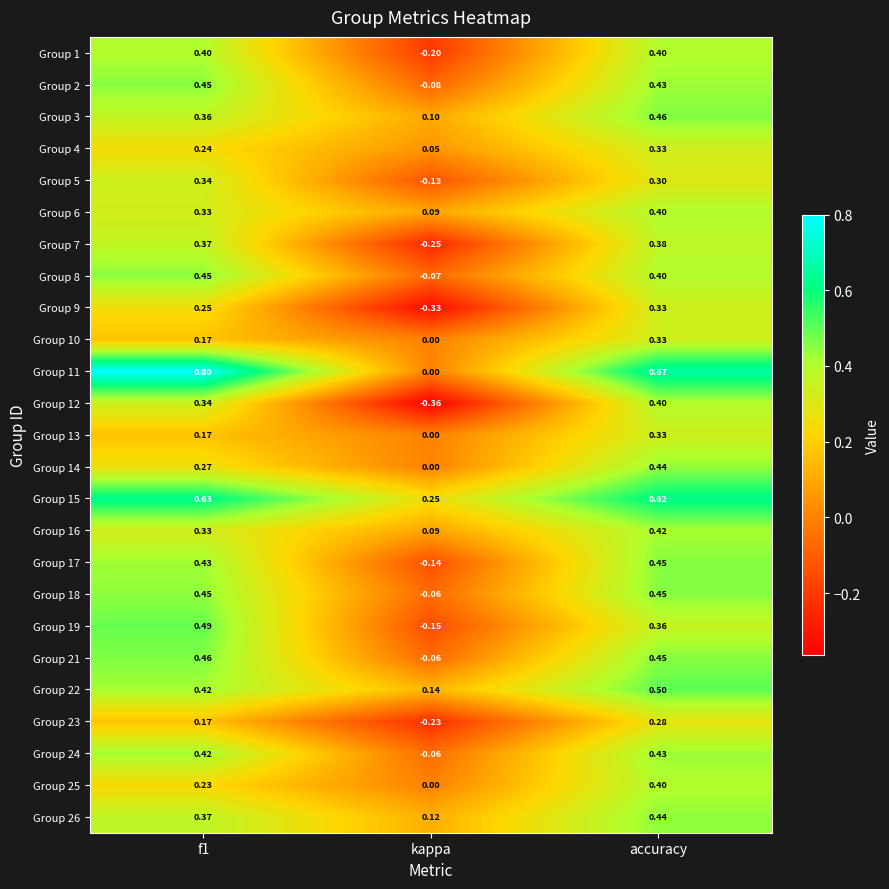

Is the value of Group 10 at f1 greater than the value of Group 3 at f1?

No